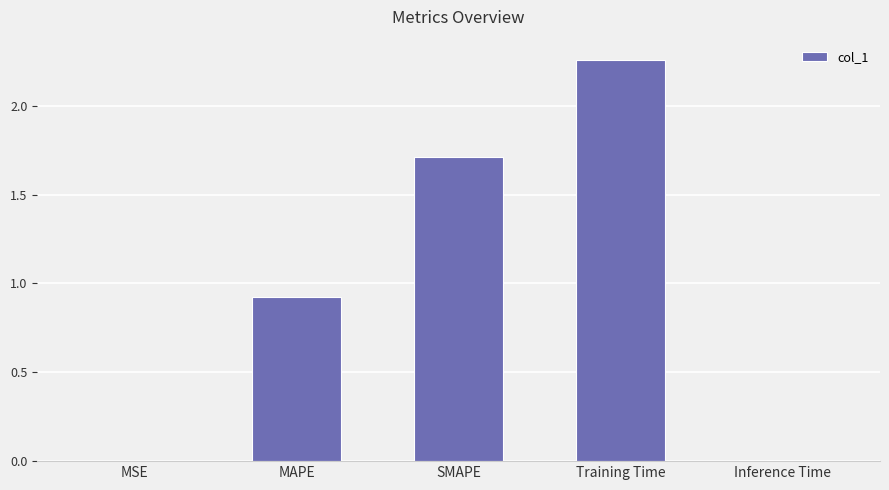

What is the ratio of the value at SMAPE to the value at Training Time?

0.8